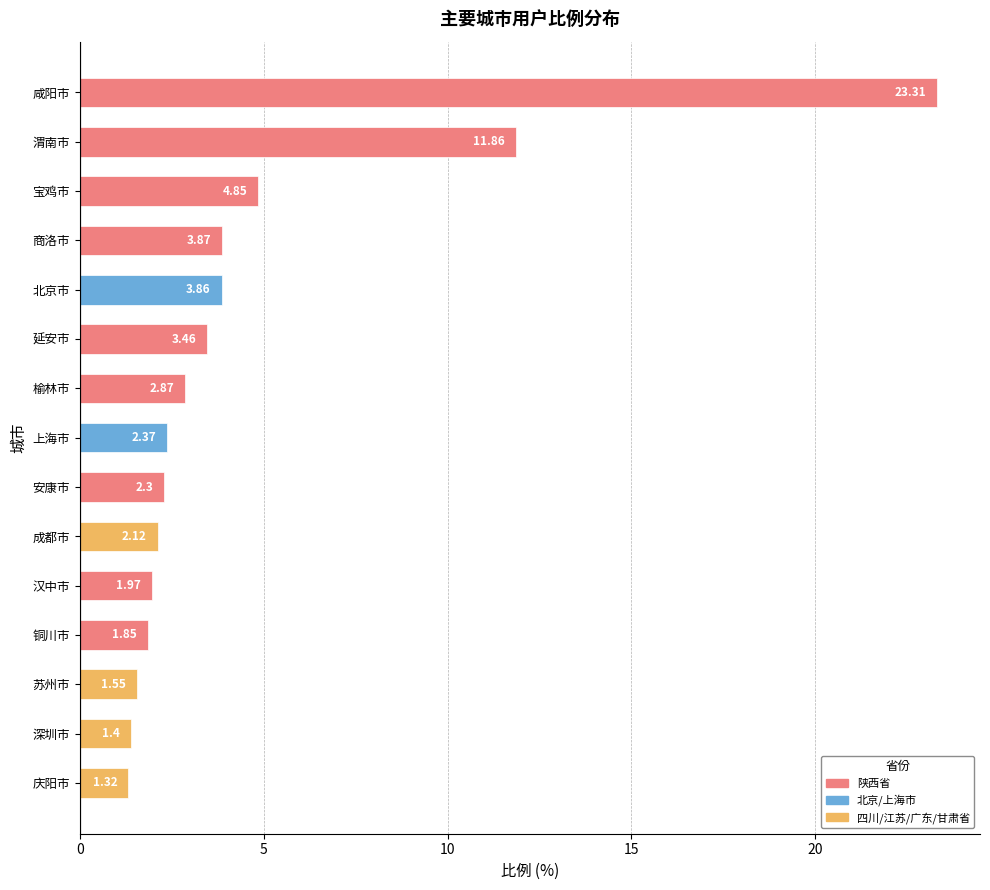

Where is the data nearest to the value 12?

渭南市